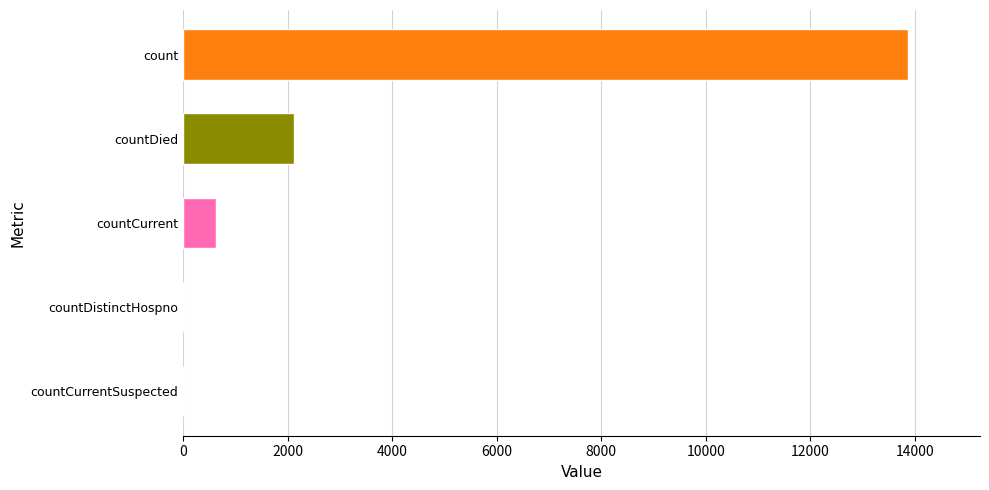

Where is the data nearest to the value 6932?

countDied